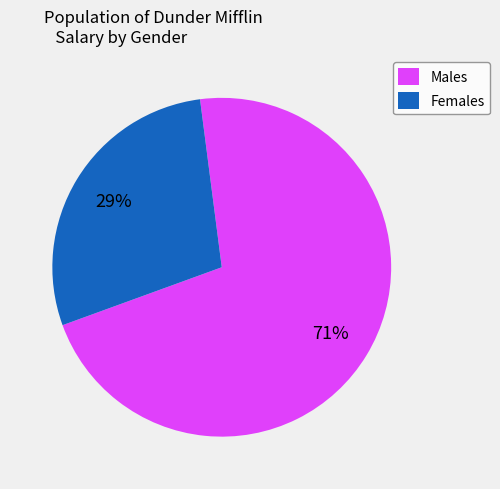

Which has a higher value, Females or Males?

Males